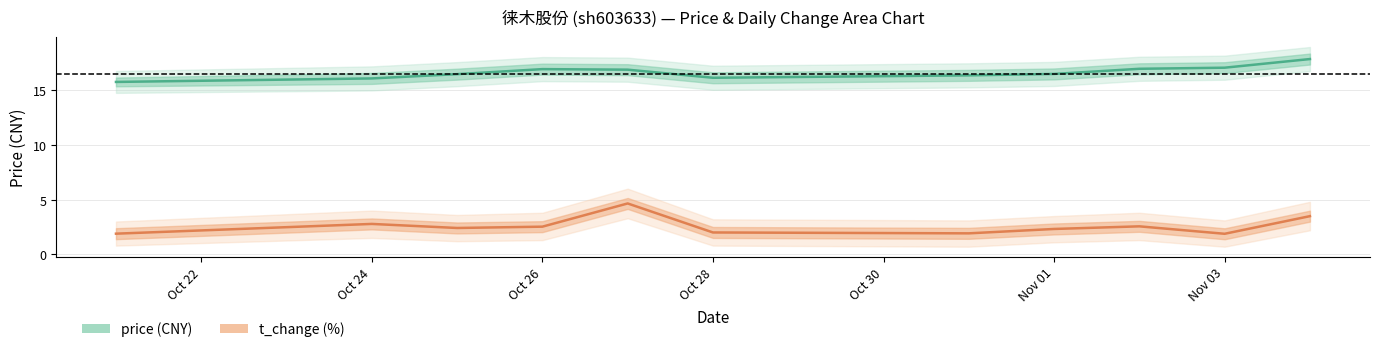

True or false: t_change and price cross at least once.

False